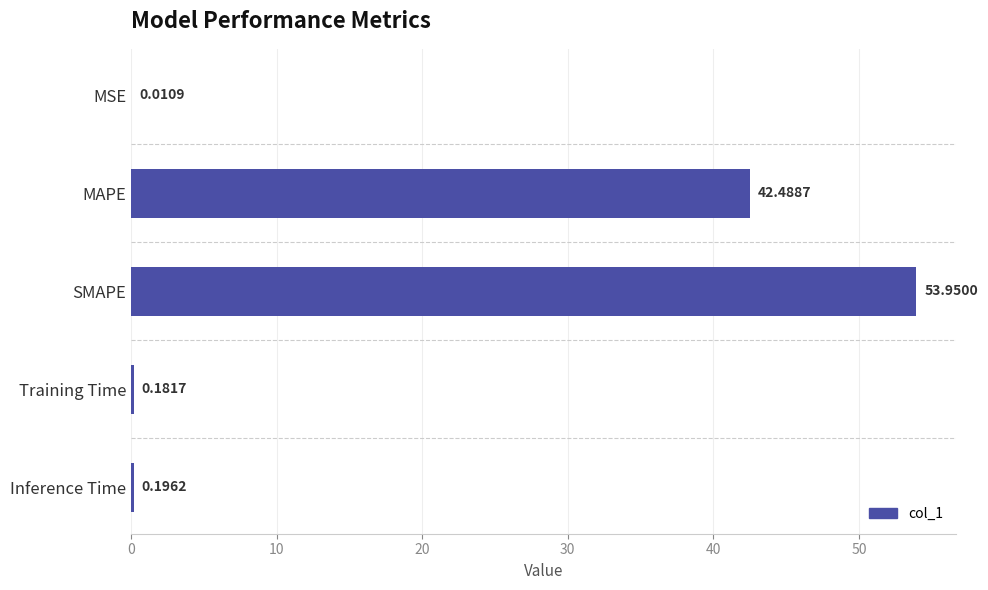

Which has a higher value, Inference Time or MAPE?

MAPE